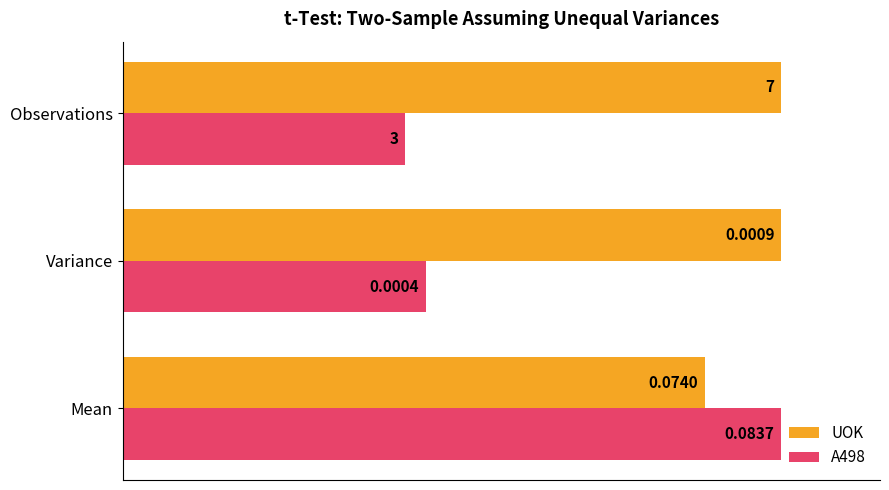

Which series has the largest total across all categories?

UOK